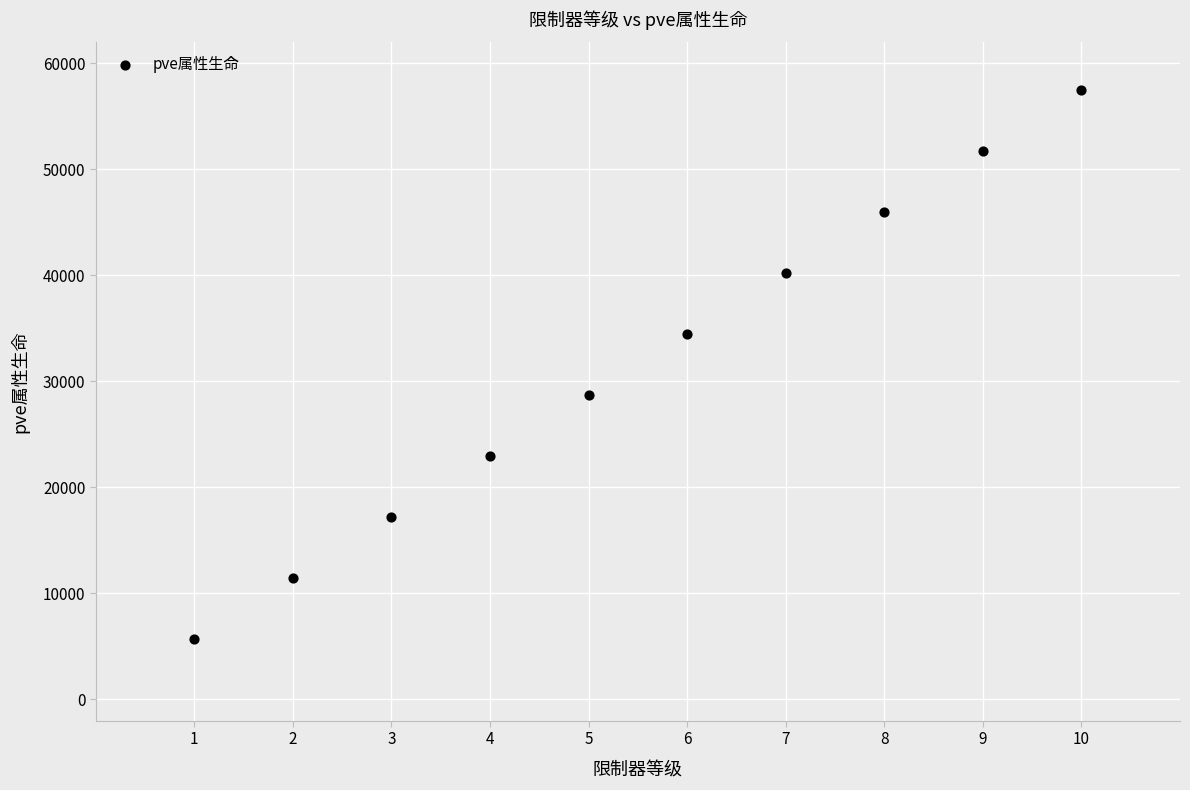

What is the average X value?

6